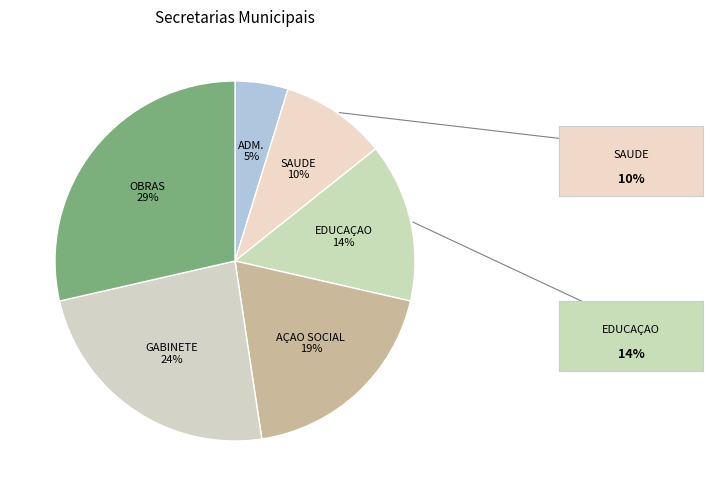

To the nearest percent, what is the difference between the largest and smallest slice percentages?

24%